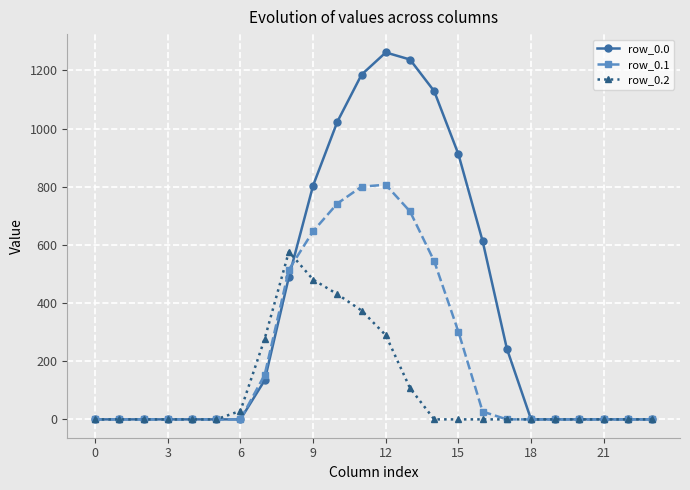

How many lines are shown in the chart?

3